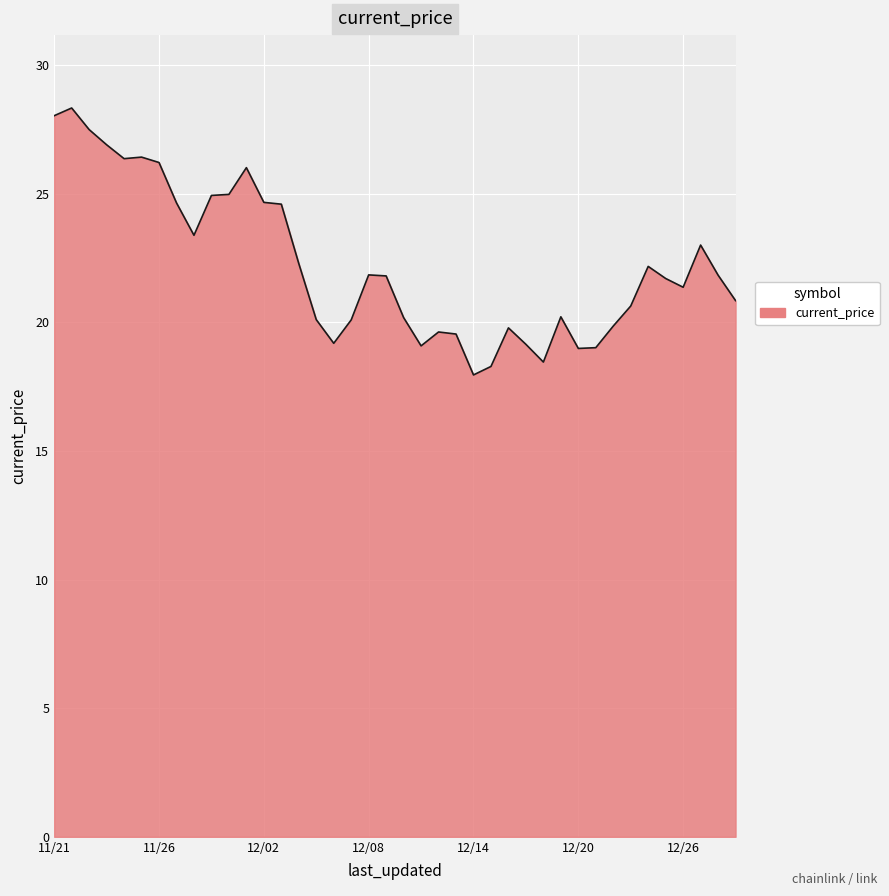

What is the smallest value displayed?

18.0